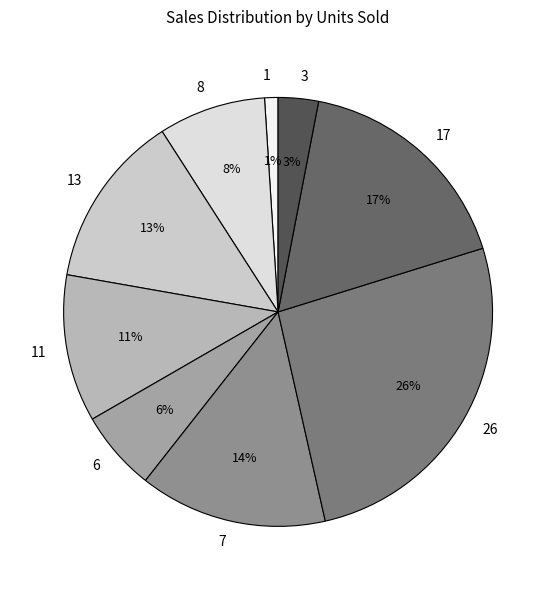

Is there any slice that represents more than half of the pie?

No